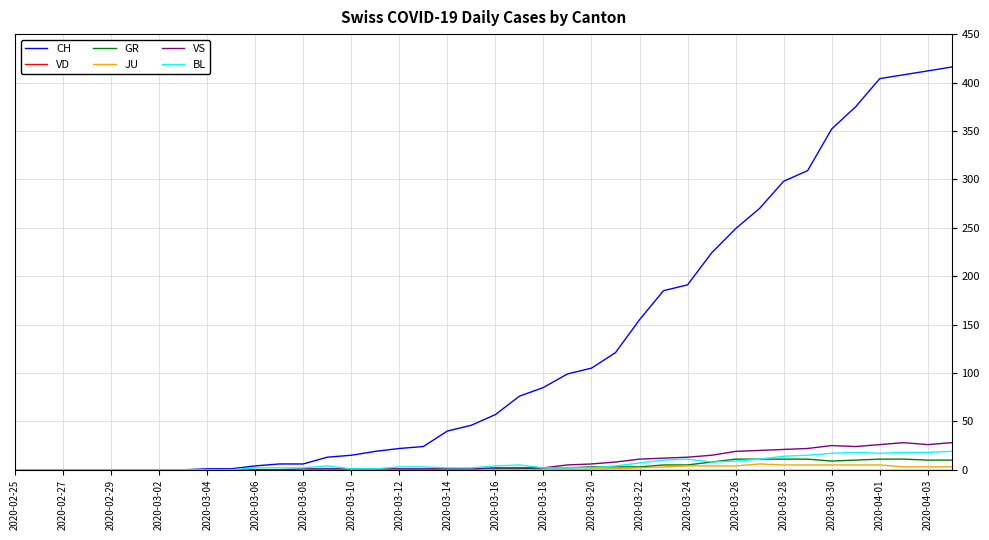

How many lines are shown in the chart?

6